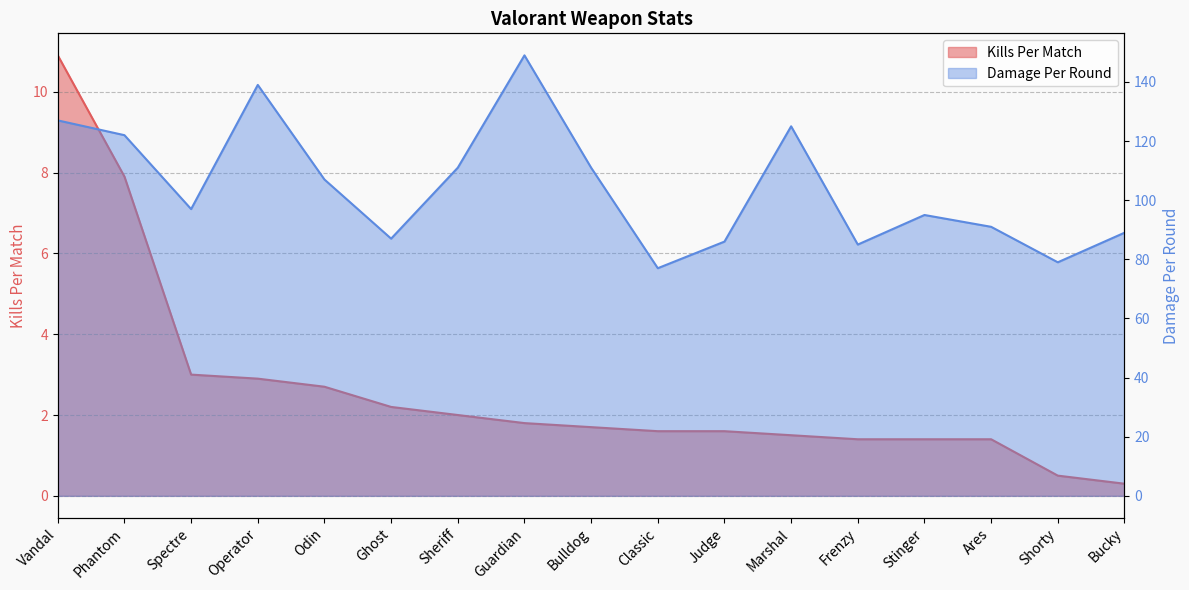

What is the difference between the highest and lowest values at Bucky?

88.7